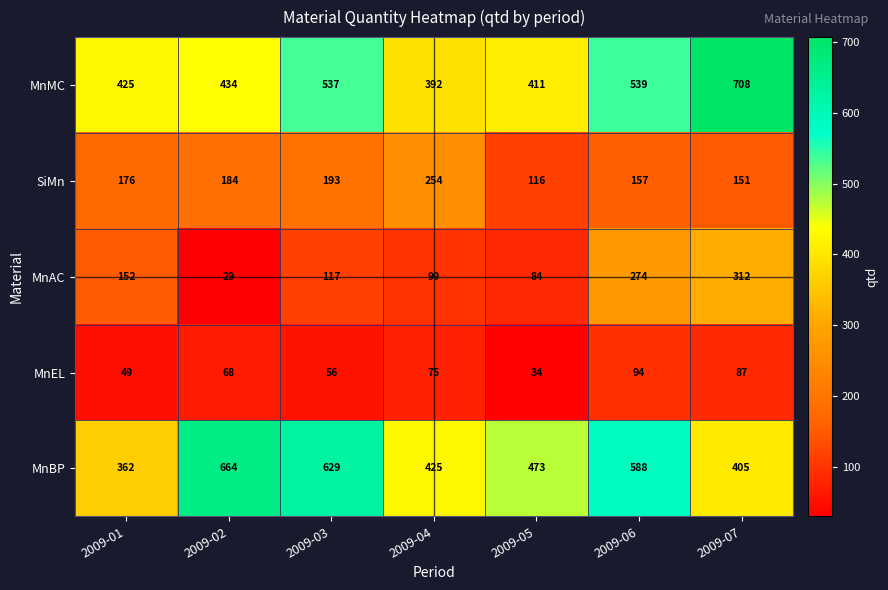

The value of MnEL at 2009-03 is 81. True or false?

False